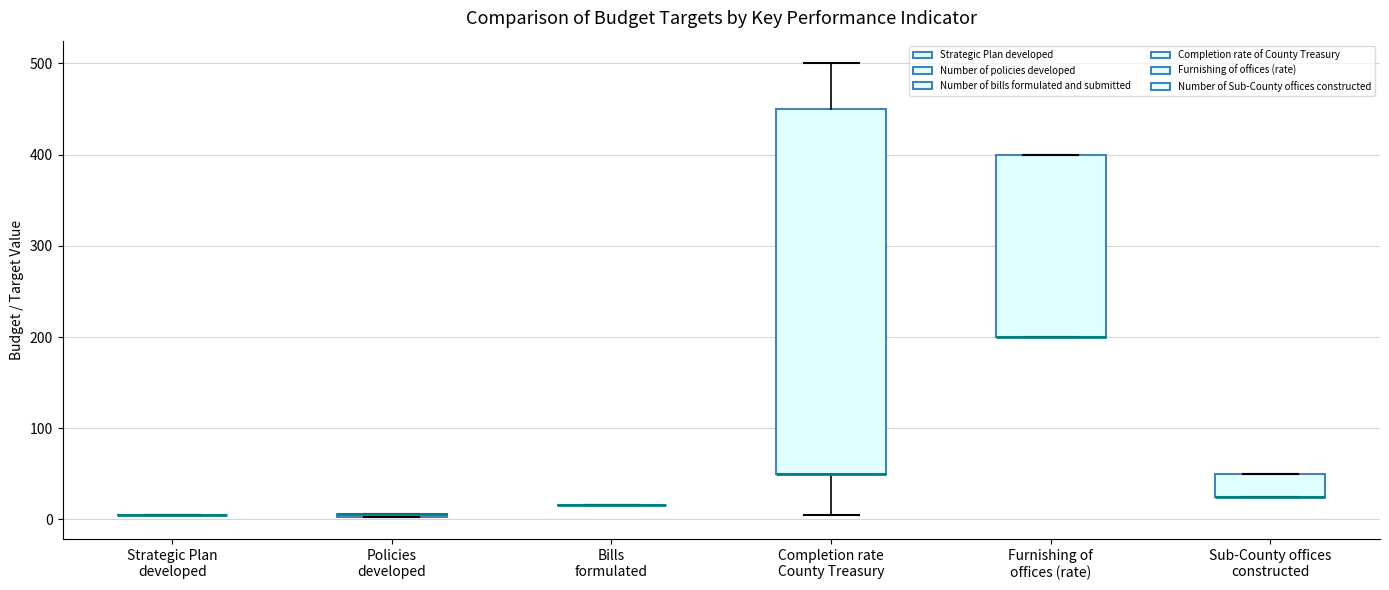

Comparing the boxes themselves (not the whiskers), which one is the tallest?

Completion rate County Treasury